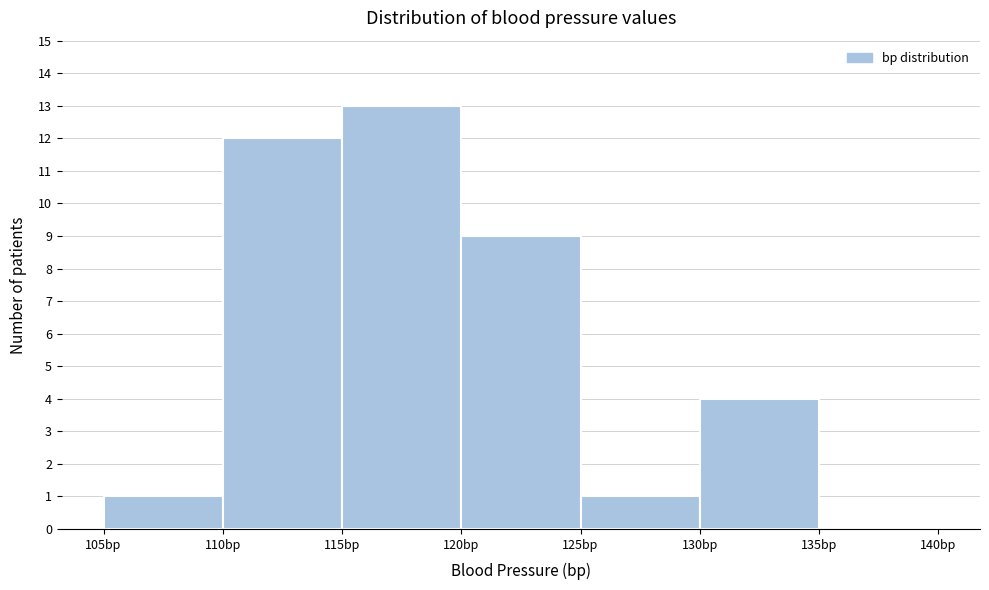

How tall is the bar that spans 115 to 120 on the x-axis? The values are not printed on the chart, so give them approximately, as read against the axis.

13